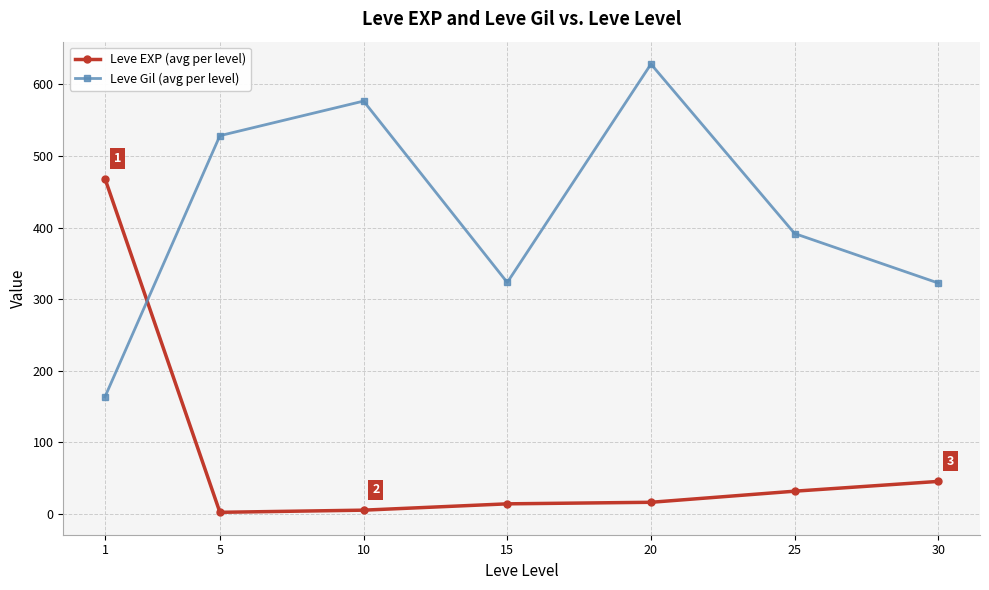

At which label does Leve Gil (avg per level) first exceed 391?

5